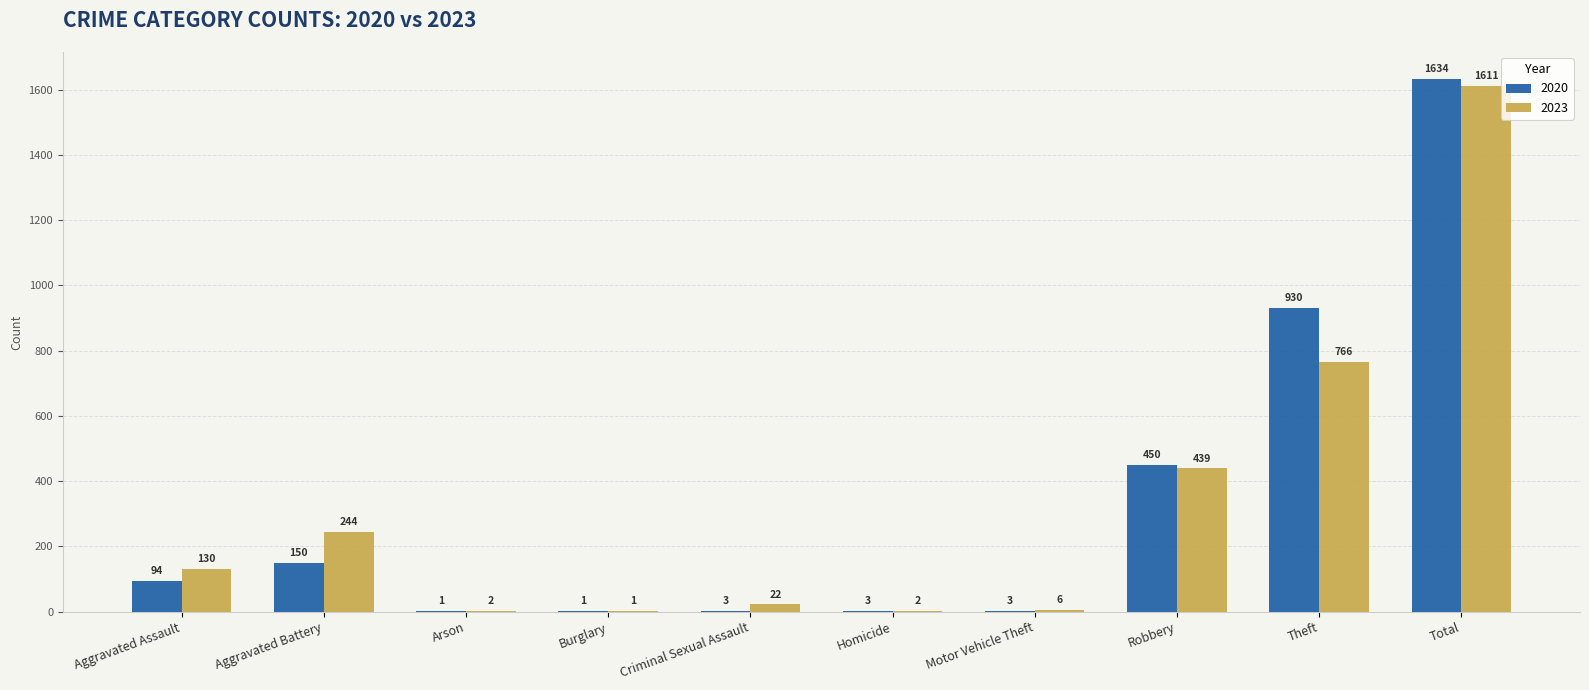

What is the highest value of the 2023 series?

1611